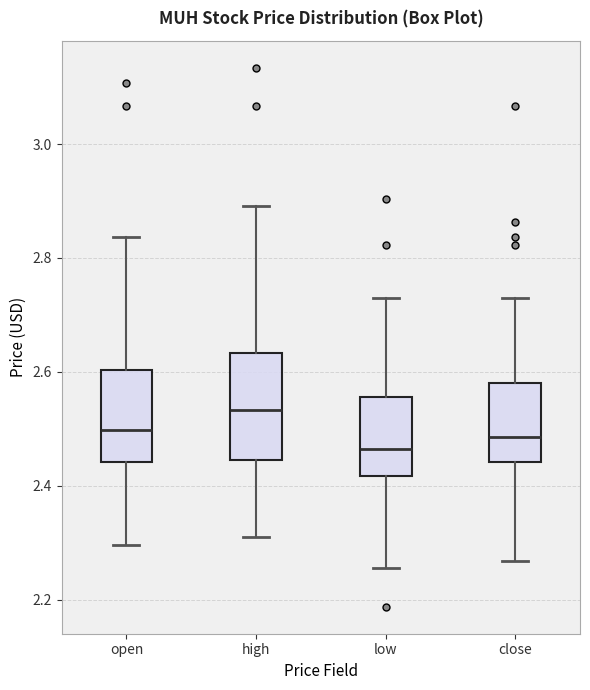

Comparing the boxes themselves (not the whiskers), which one is the tallest?

high